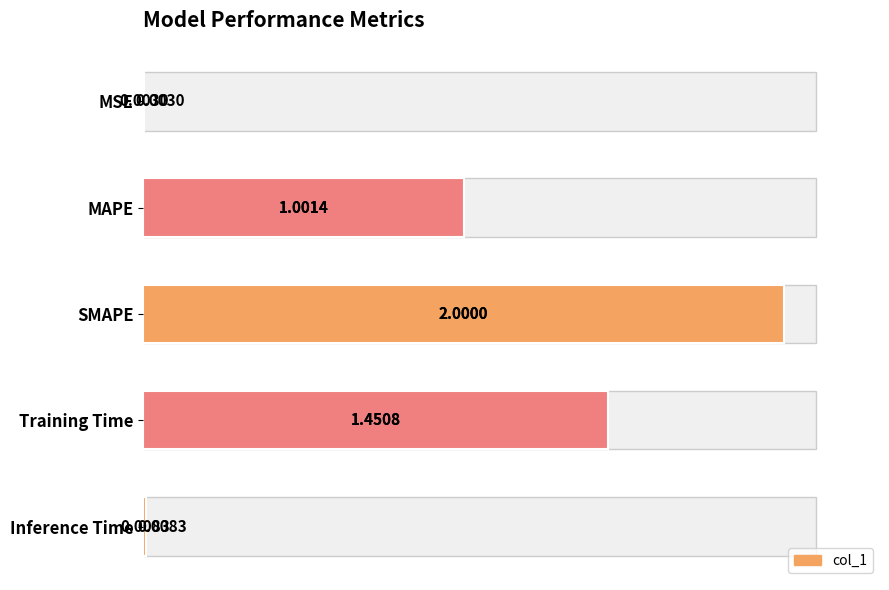

What is the greatest value displayed?

2.0